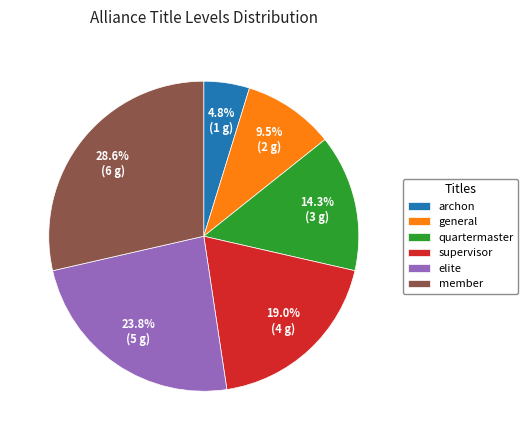

How many slices are in this pie chart?

6